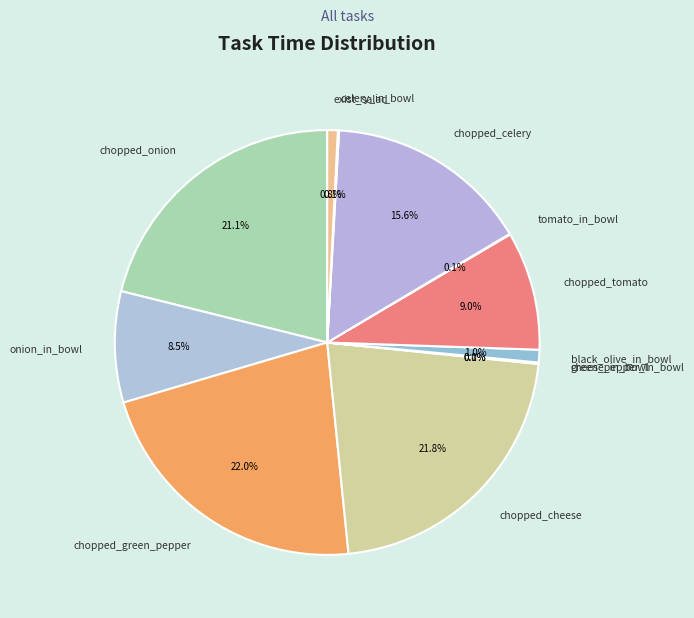

Is there a majority slice in this chart?

No